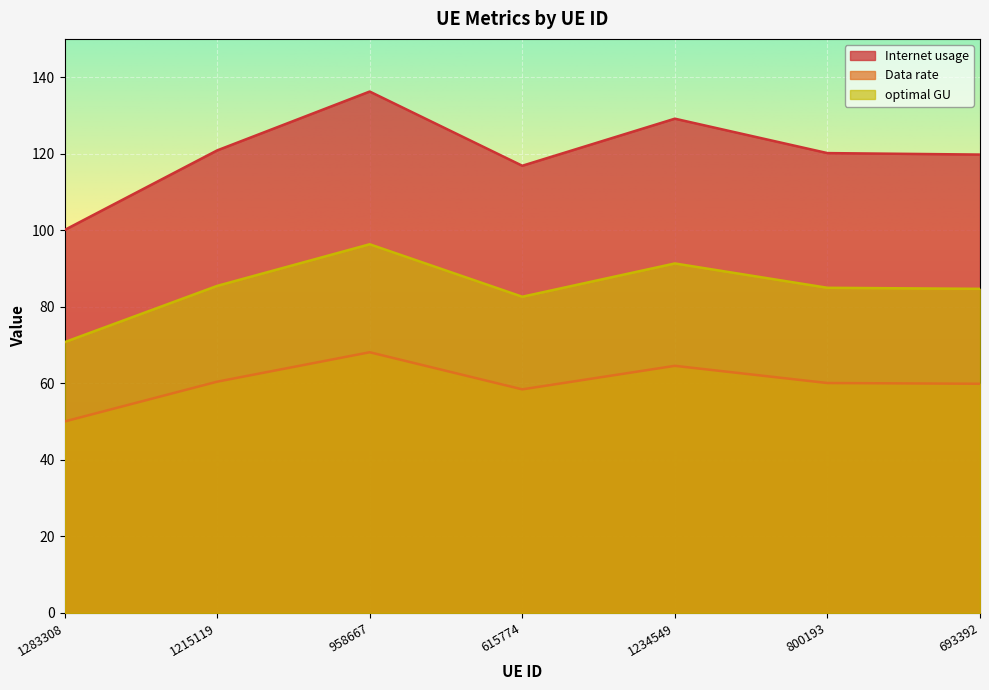

At which category does optimal GU reach its first local peak?

958667